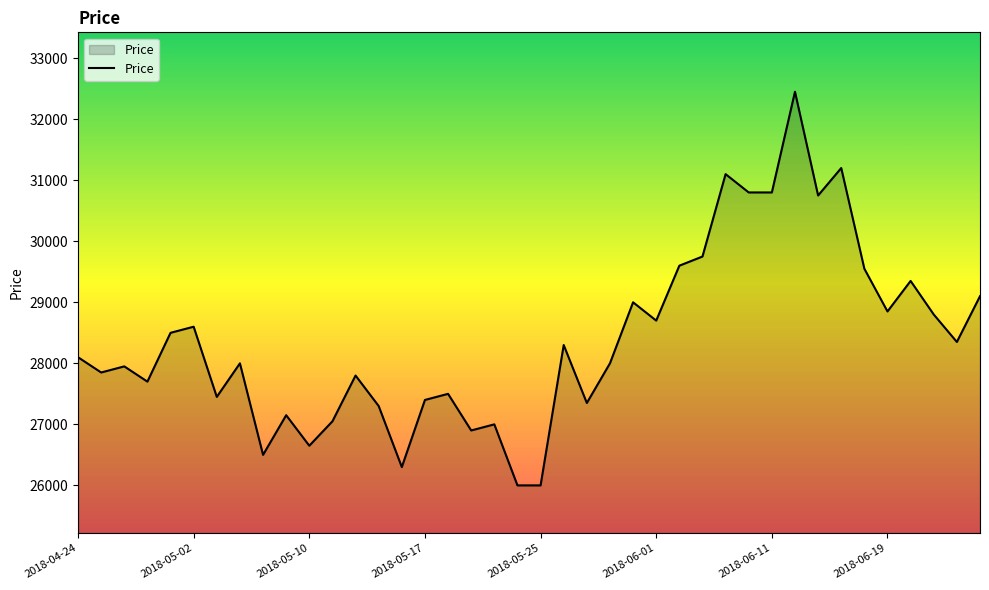

What is the difference between the maximum and minimum values?

6450